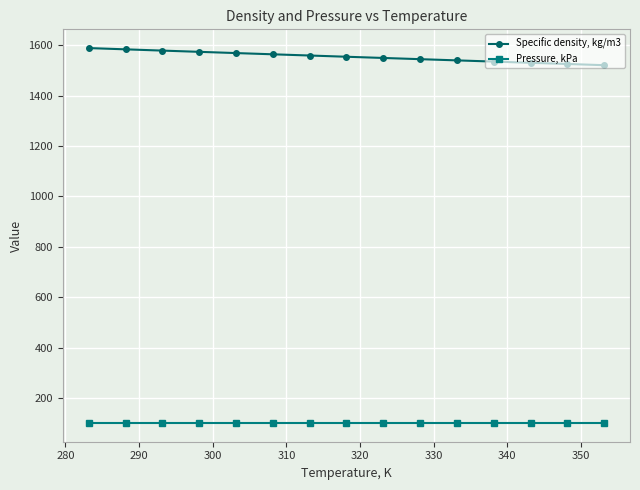

Is this an area chart (filled region under the line)?

No